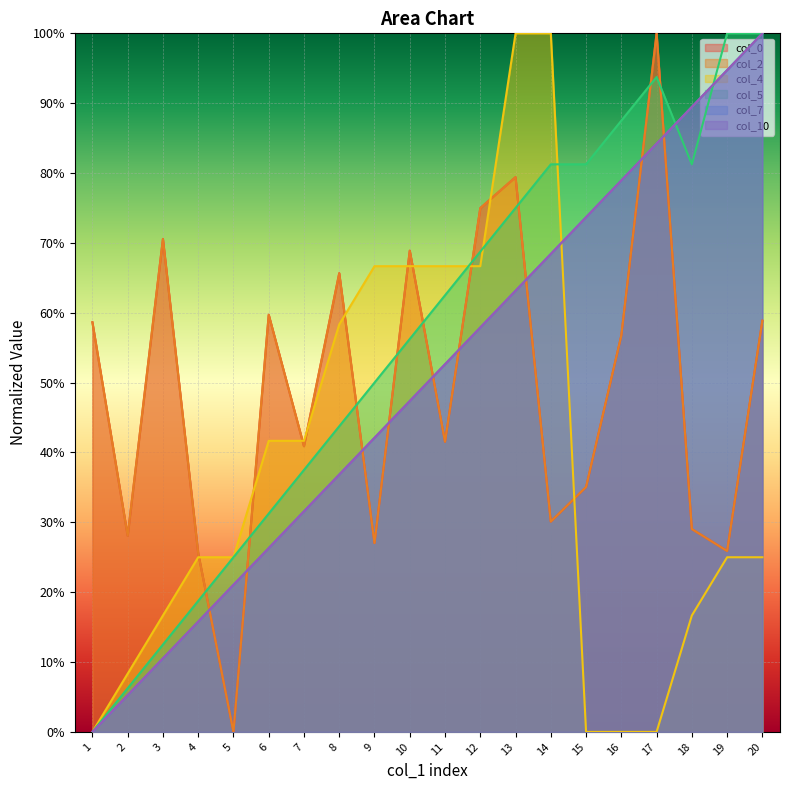

What is the maximum value shown in the chart?

1.0